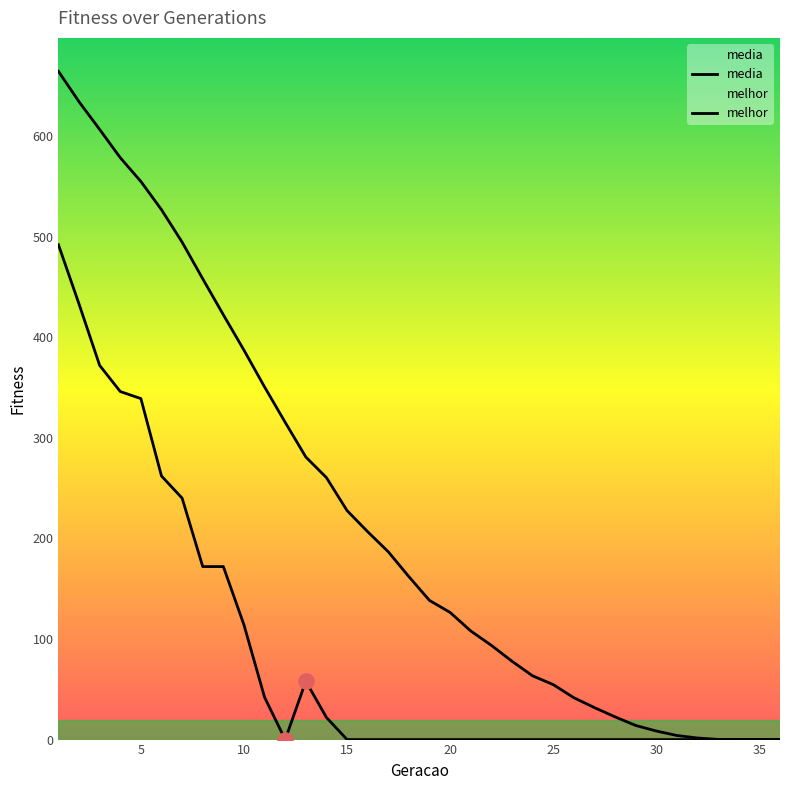

Which series has the largest Y range (max minus min)?

media